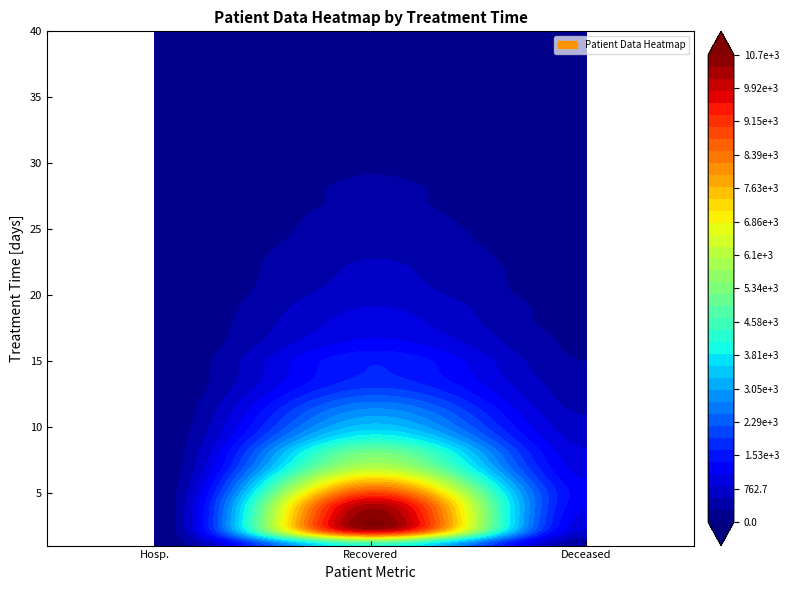

What is the sum of all 5 values?

10170